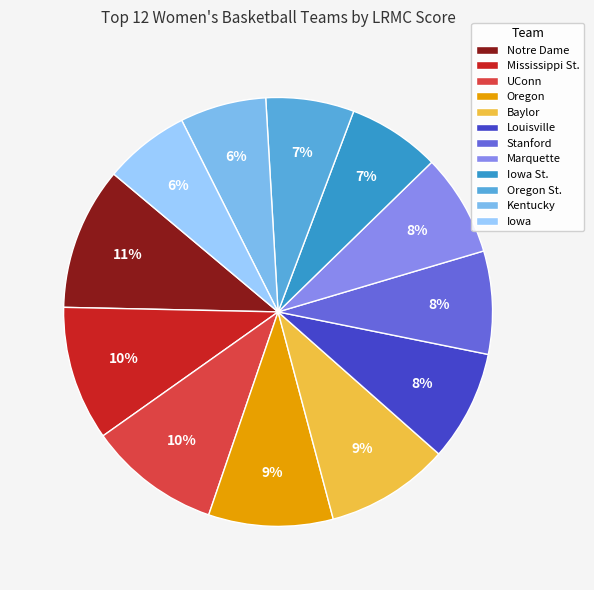

How much of the chart is everything except Iowa?

93.5%